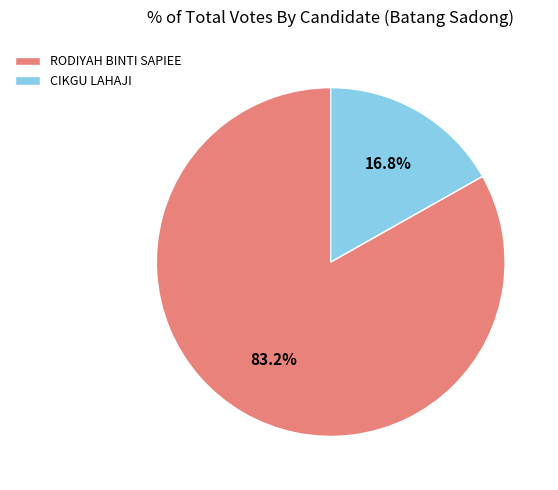

Is it true that CIKGU LAHAJI is 11% of the pie?

False